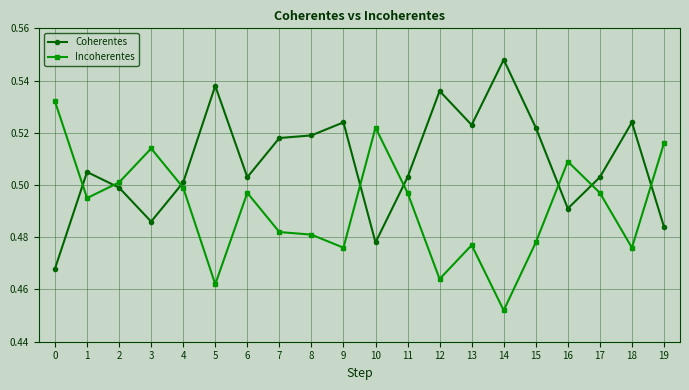

Rank the series by their maximum value, from highest to lowest.

Coherentes, Incoherentes